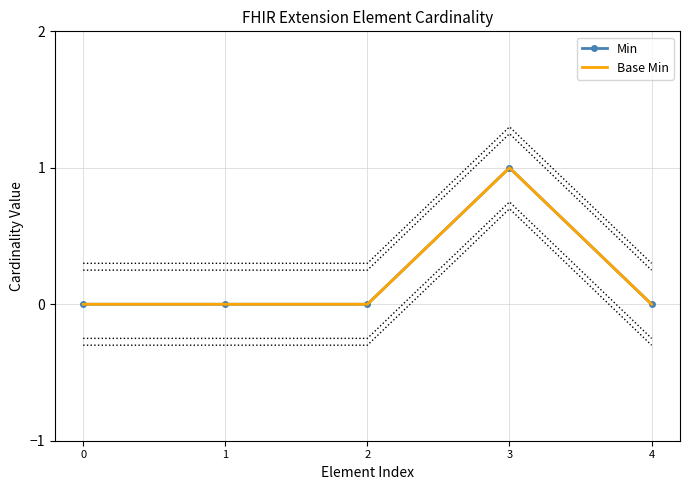

How many data points in Min are above 0?

1